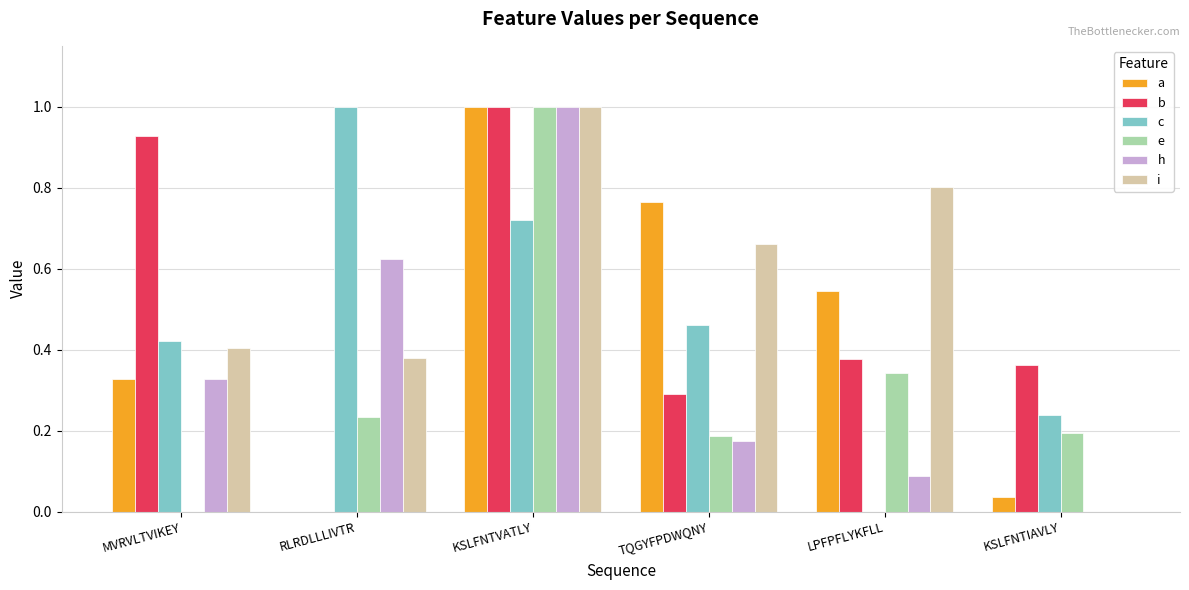

True or false: e has a value of 0.3 at LPFPFLYKFLL.

True